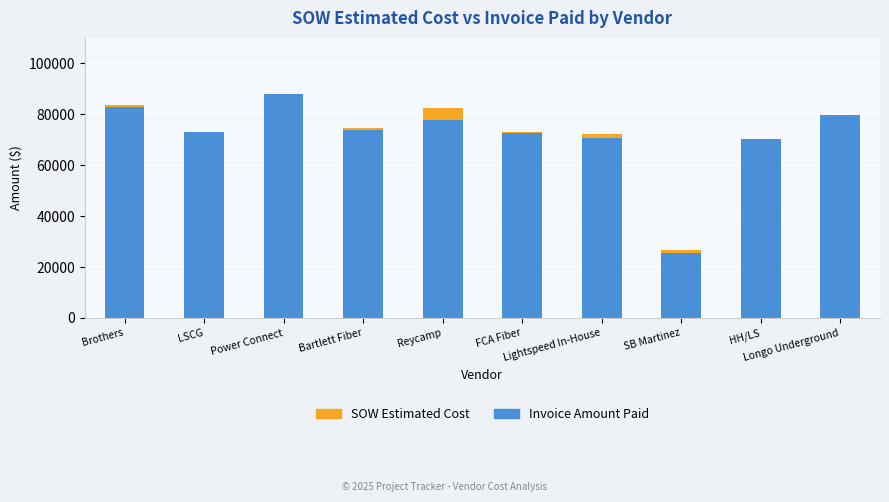

What is the label of the 8th bar from the right?

Power Connect